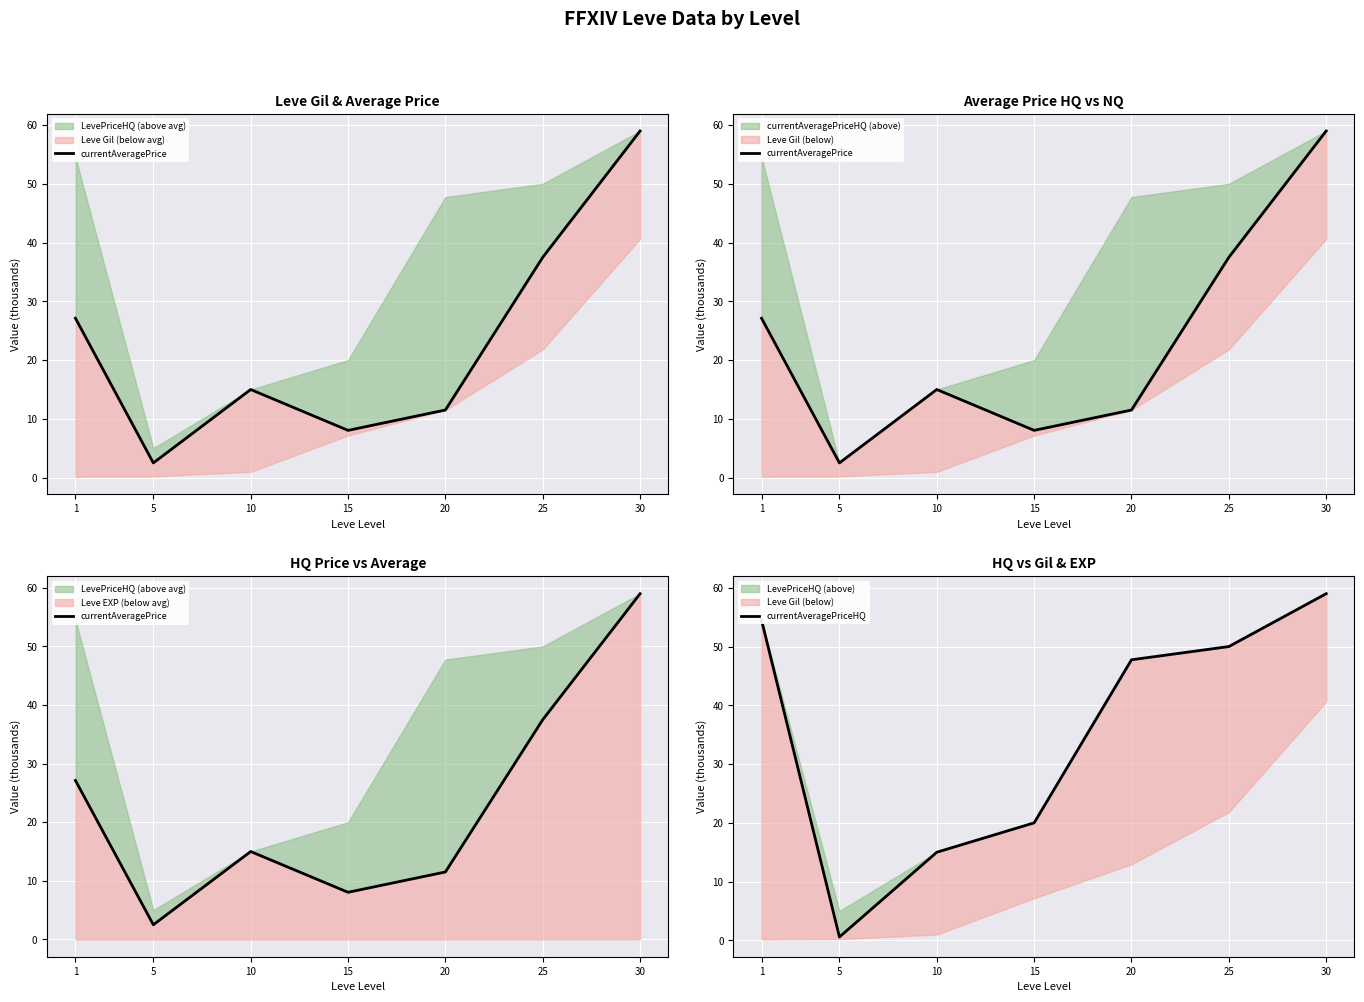

What is the maximum value for currentAveragePriceHQ?

59.0